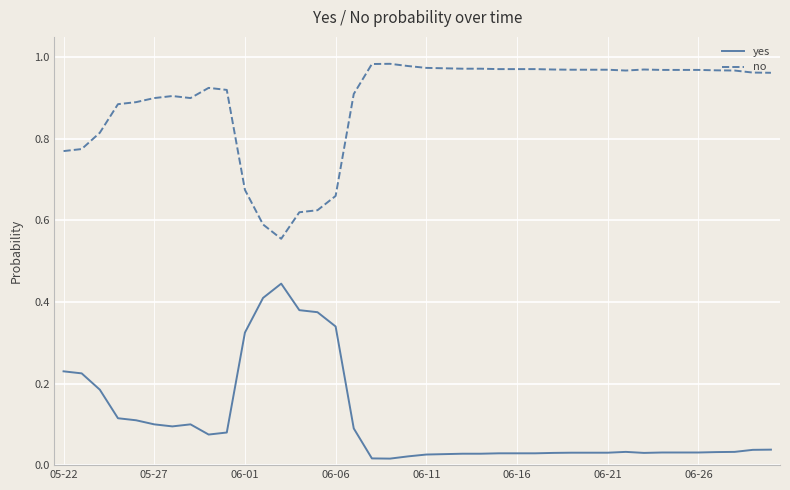

Does the chart have visible grid lines?

Yes